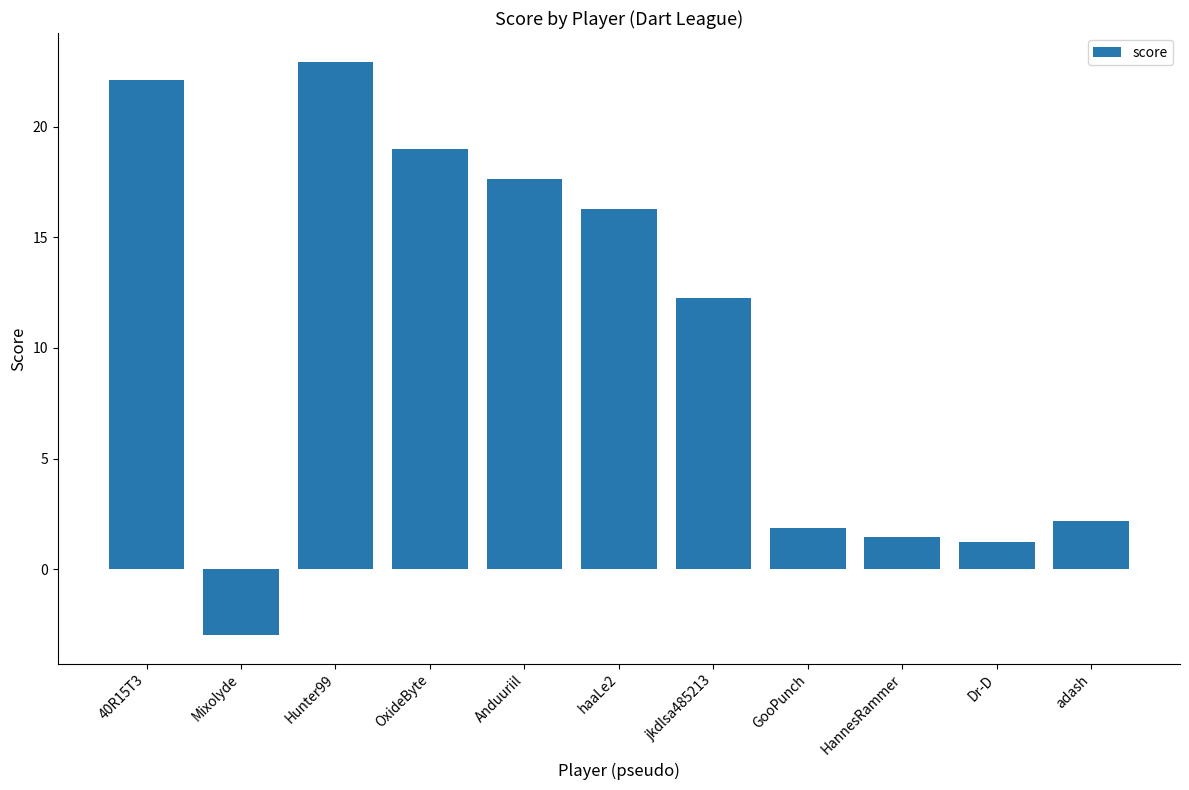

Which has a higher value, OxideByte or 40R15T3?

40R15T3